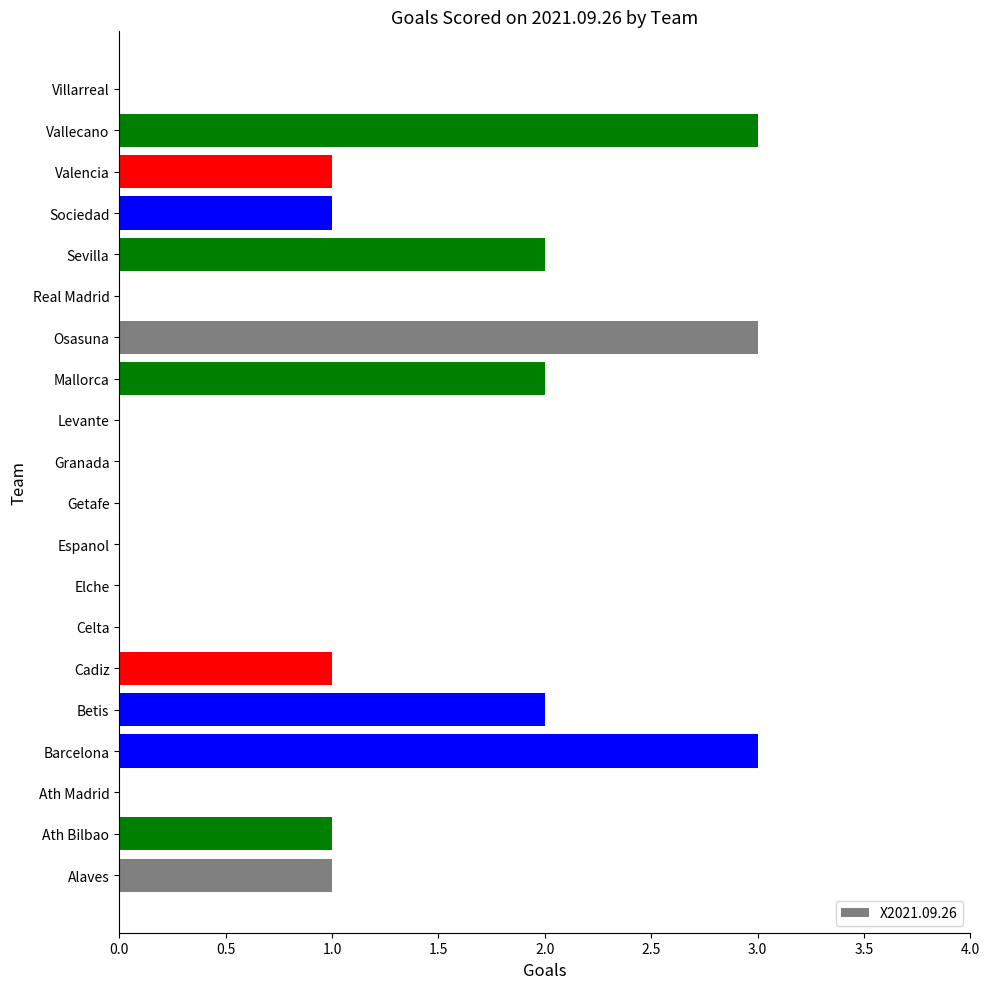

What is the maximum value shown in the chart?

3